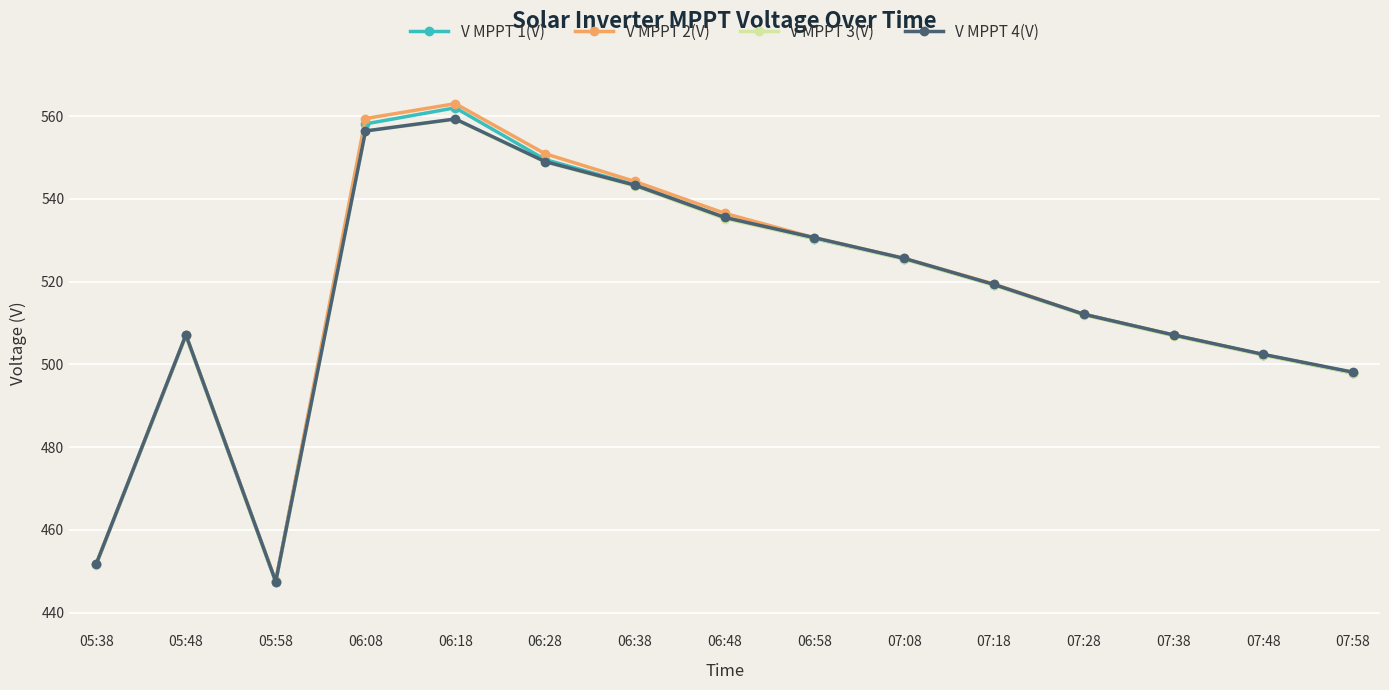

At which label is V MPPT 1(V) closest to 504?

07:48